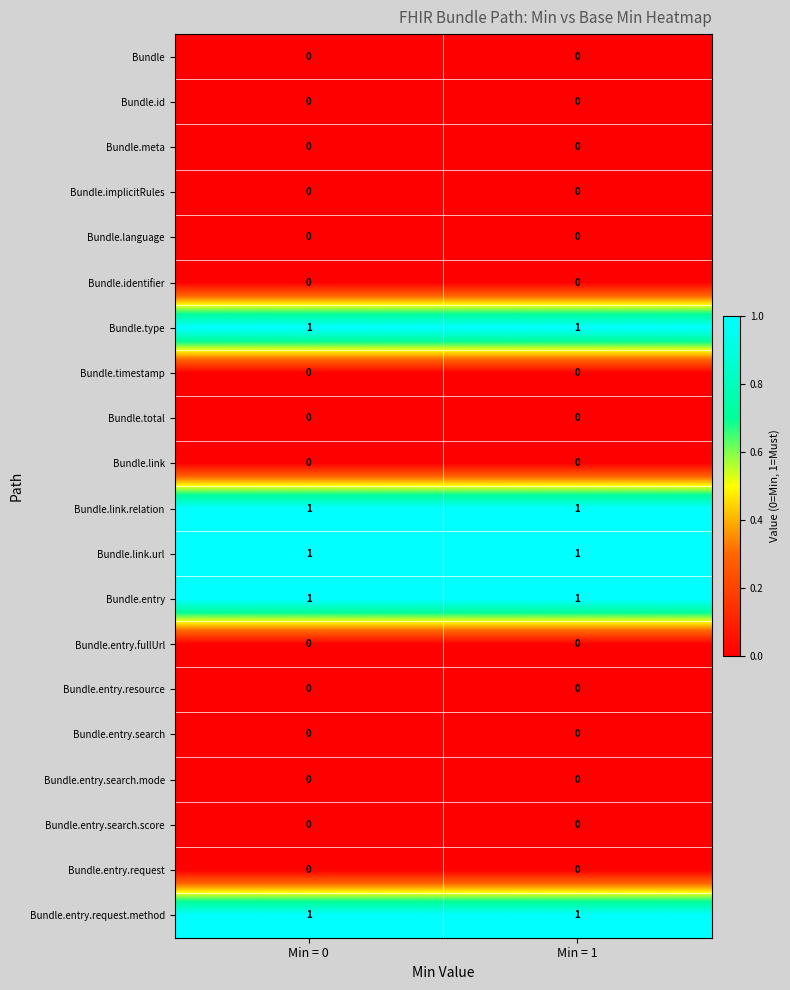

True or false: Bundle.language has a value of 0 at Min = 1.

True